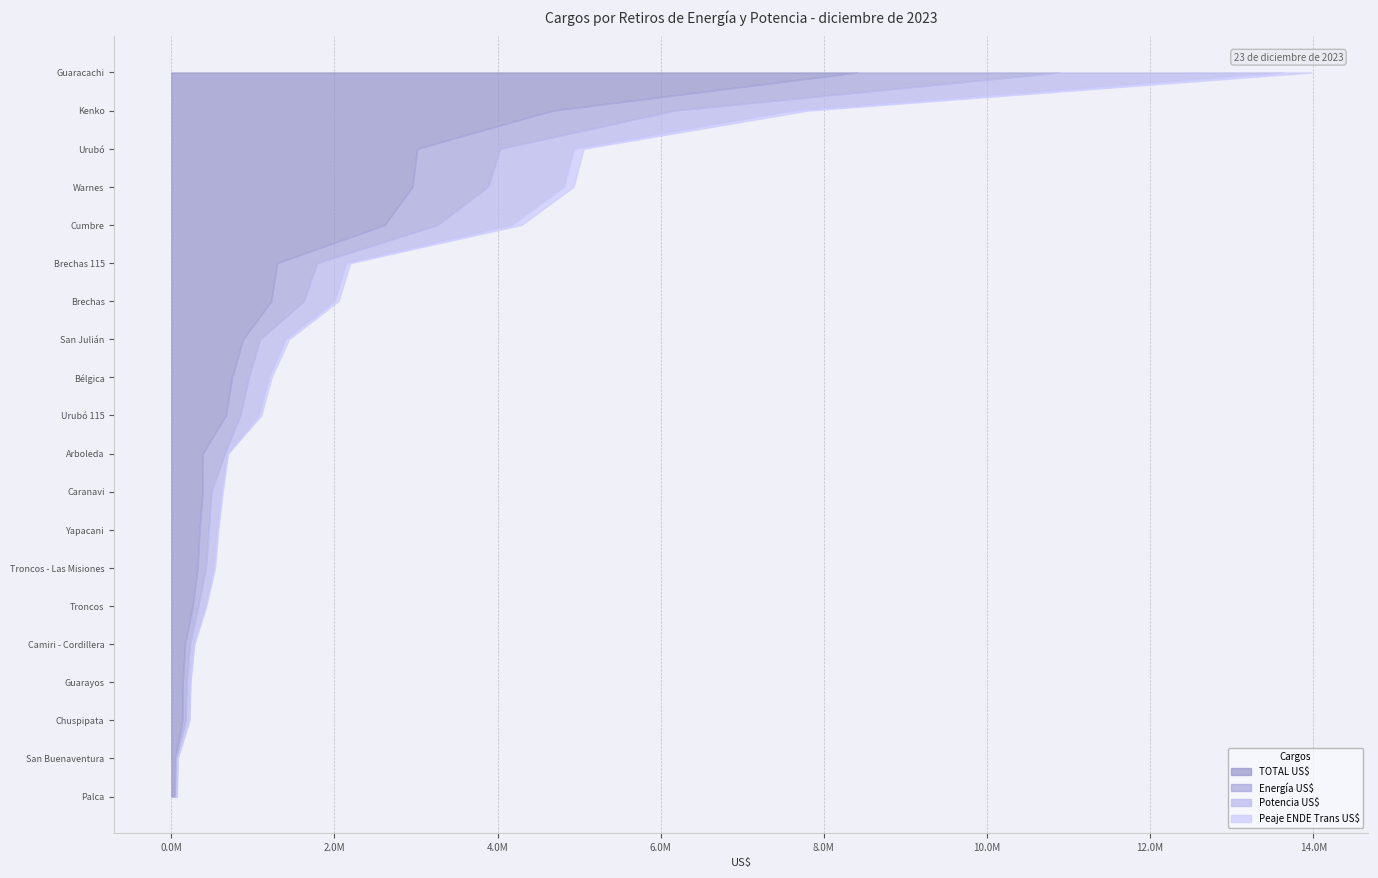

Reading left to right, what are all the values shown in this chart?

TOTAL US$: Guaracachi=8404185.7	Urubó=3013850.6	Urubó 115=668178.4	Arboleda=384586.1	Warnes=2954771.7	Brechas=1225260.3	Brechas 115=1297500.6	Troncos=260118.7	Troncos - Las Misiones=321033.3	Yapacani=345022.4	Bélgica=743071.8	San Julián=878976.5	Camiri - Cordillera=167066.4	Guarayos=140366.7	Kenko=4672405.8	Cumbre=2615525.7	Chuspipata=134833.7	Caranavi=382125.2	San Buenaventura=45802.7	Palca=41090.6
Energía US$: Guaracachi=2472542.2	Urubó=1018105.3	Urubó 115=175254.1	Arboleda=270034.9	Warnes=926445.9	Brechas=397651.8	Brechas 115=487478.7	Troncos=68439.2	Troncos - Las Misiones=101932.8	Yapacani=112419.3	Bélgica=206652.1	San Julián=208539.2	Camiri - Cordillera=60025.0	Guarayos=45716.3	Kenko=1489246.5	Cumbre=646710.6	Chuspipata=39332.8	Caranavi=108016.0	San Buenaventura=11025.9	Palca=10215.4
Potencia US$: Guaracachi=2750871.2	Urubó=906451.0	Urubó 115=229479.8	Arboleda=35419.6	Warnes=930876.0	Brechas=376786.7	Brechas 115=362716.4	Troncos=89085.6	Troncos - Las Misiones=100314.1	Yapacani=104836.5	Bélgica=247714.7	San Julián=314260.3	Camiri - Cordillera=48899.9	Guarayos=43318.2	Kenko=1453685.6	Cumbre=911176.2	Chuspipata=42286.2	Caranavi=123882.5	San Buenaventura=16276.0	Palca=14340.0
Peaje ENDE Trans US$: Guaracachi=348719.6	Urubó=115314.8	Urubó 115=29246.8	Arboleda=4601.7	Warnes=119086.3	Brechas=48056.7	Brechas 115=46182.8	Troncos=11385.6	Troncos - Las Misiones=12820.7	Yapacani=13698.3	Bélgica=31820.4	San Julián=40229.1	Camiri - Cordillera=6179.1	Guarayos=5514.9	Kenko=186795.0	Cumbre=118730.5	Chuspipata=5835.1	Caranavi=16568.4	San Buenaventura=2087.4	Palca=1862.0